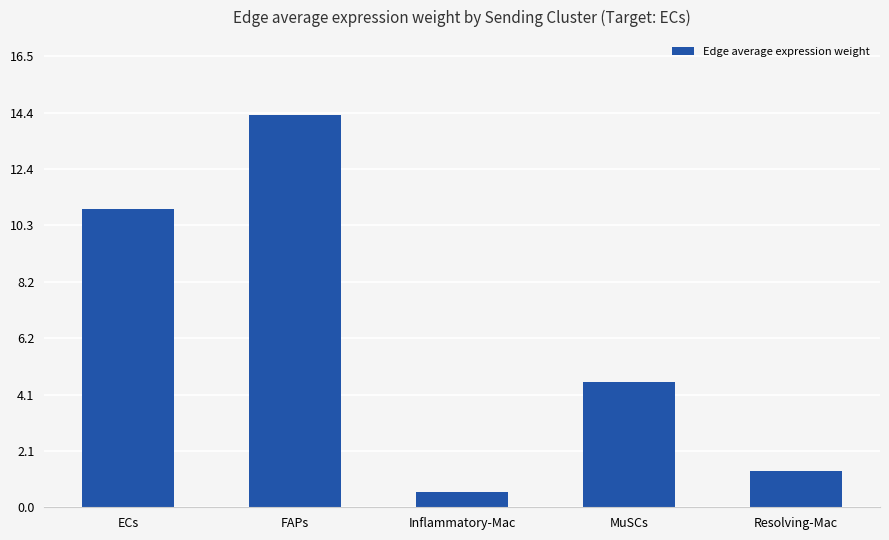

Rank the categories by value from highest to lowest.

FAPs, ECs, MuSCs, Resolving-Mac, Inflammatory-Mac